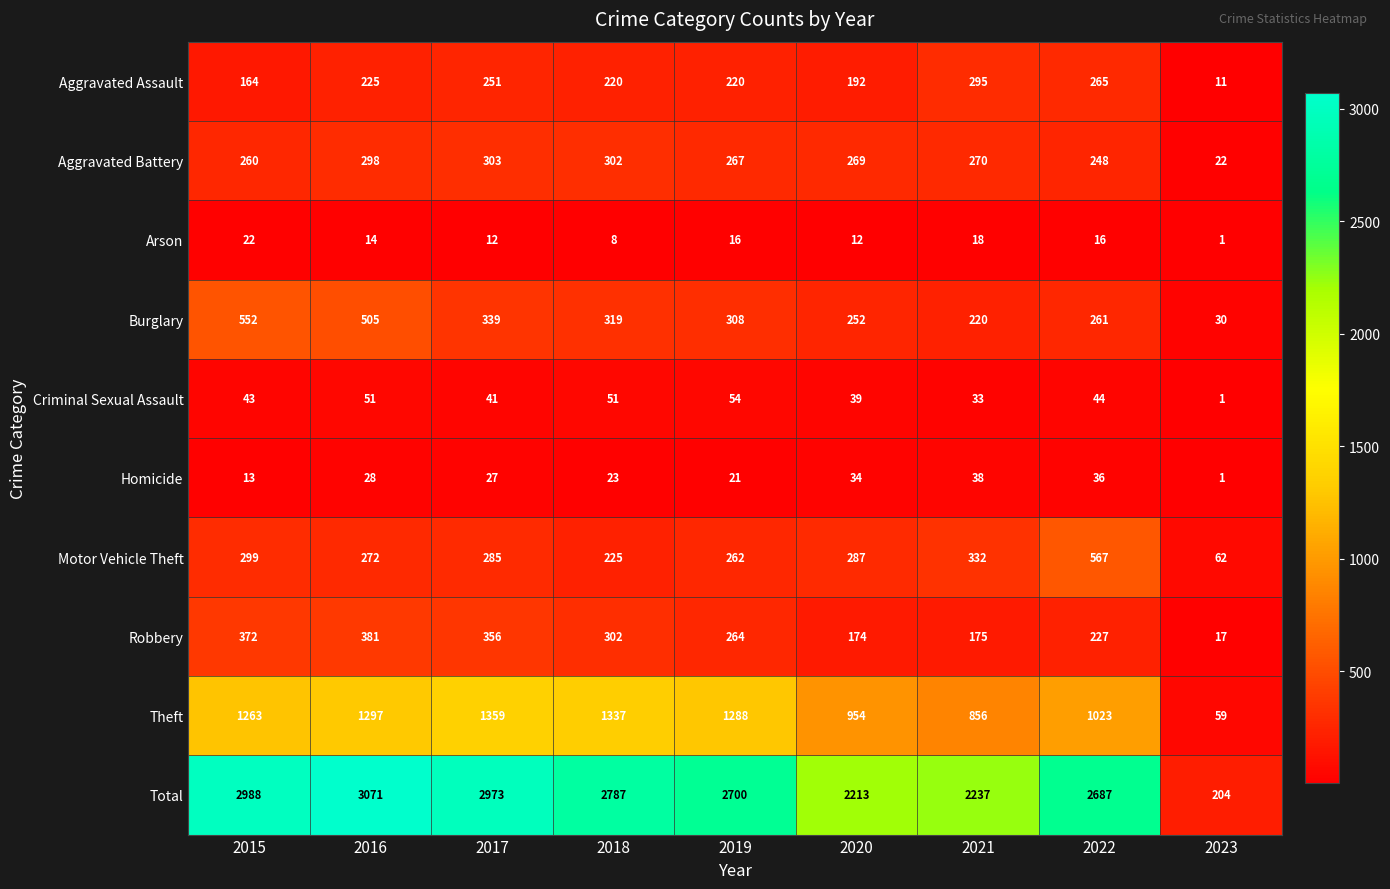

What value does the Total series have at 2018, to the nearest 50?

2800